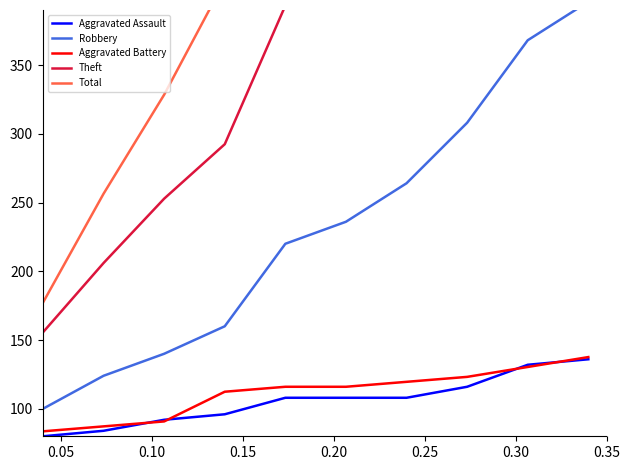

What is the sum of all Aggravated Assault values?

1060.0